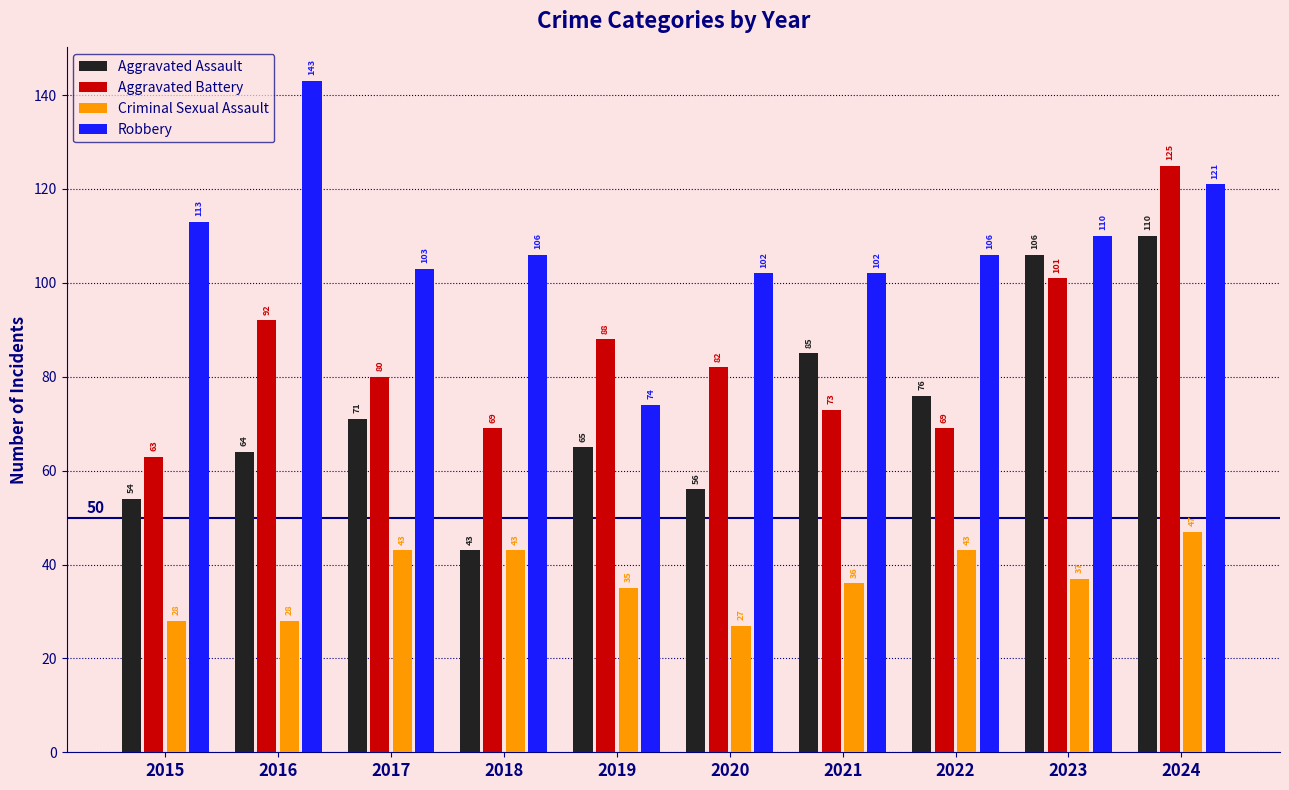

List the series in order of their overall mean, highest first.

Robbery, Aggravated Battery, Aggravated Assault, Criminal Sexual Assault